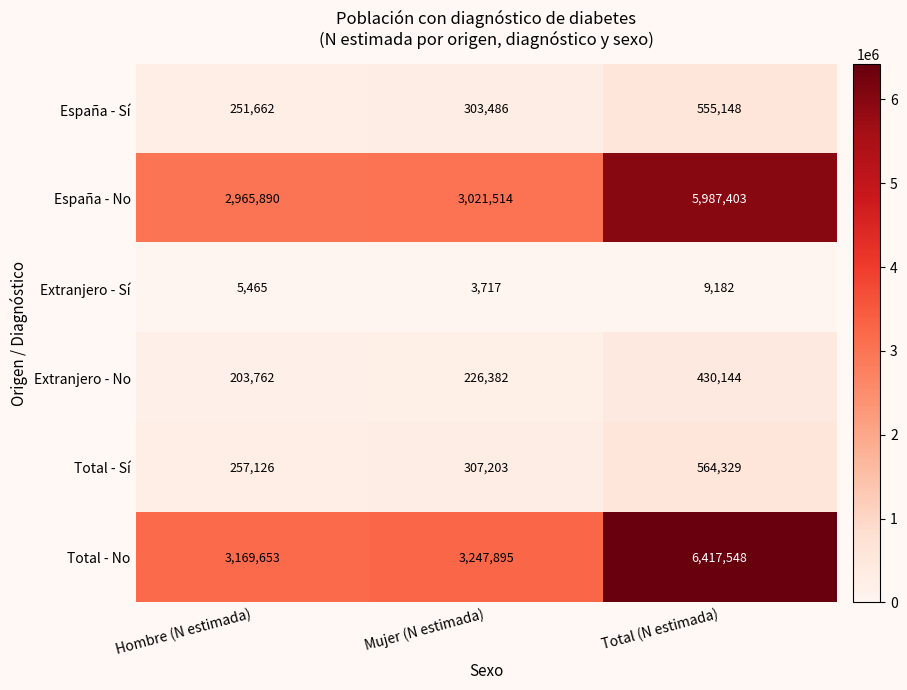

Reading left to right, what are all the values shown in this chart?

España - Sí: Hombre (N estimada)=251662	Mujer (N estimada)=303486	Total (N estimada)=555148
España - No: Hombre (N estimada)=2965890	Mujer (N estimada)=3021514	Total (N estimada)=5987403
Extranjero - Sí: Hombre (N estimada)=5465	Mujer (N estimada)=3717	Total (N estimada)=9182
Extranjero - No: Hombre (N estimada)=203762	Mujer (N estimada)=226382	Total (N estimada)=430144
Total - Sí: Hombre (N estimada)=257126	Mujer (N estimada)=307203	Total (N estimada)=564329
Total - No: Hombre (N estimada)=3169653	Mujer (N estimada)=3247895	Total (N estimada)=6417548